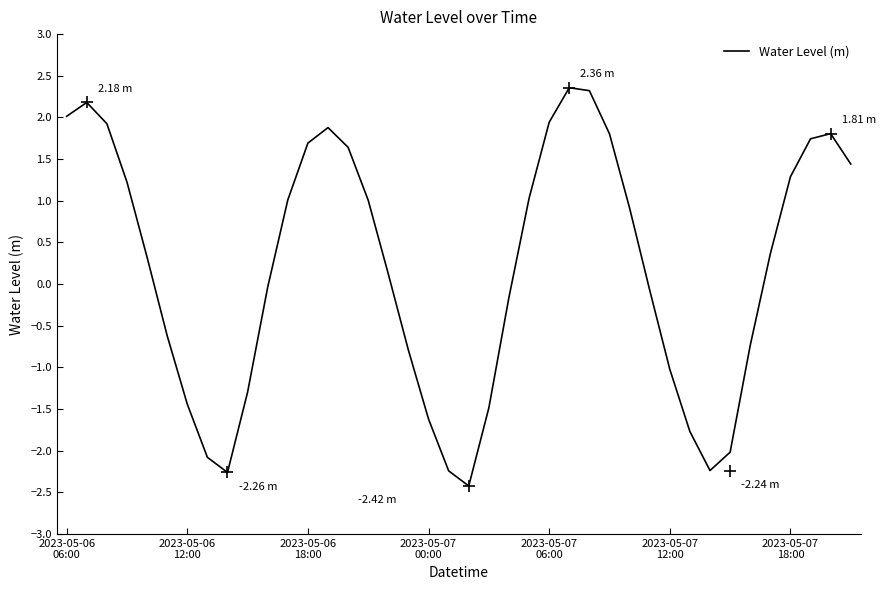

What is the difference between the maximum and minimum values?

4.8